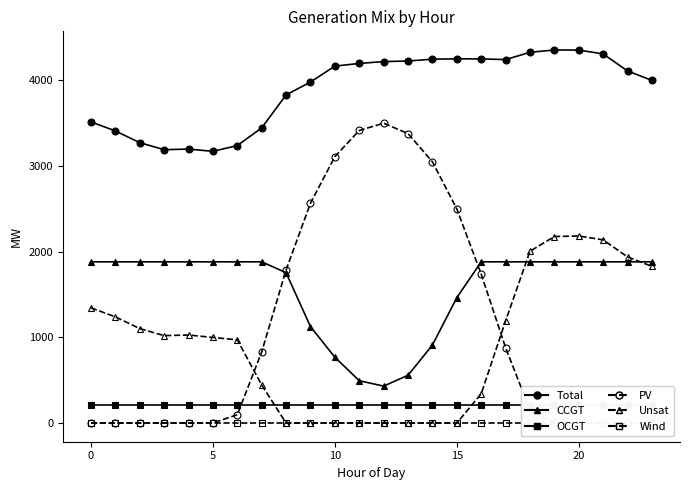

What are all the series names shown in the legend?

Total, CCGT, OCGT, PV, Unsat, Wind